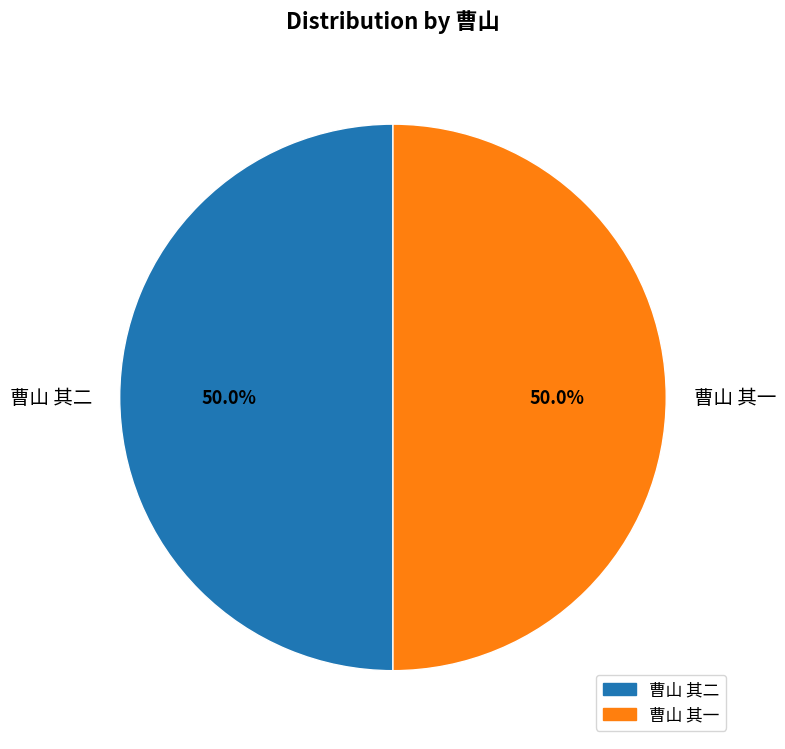

To the nearest percent, what portion does 曹山 其二 represent?

50%